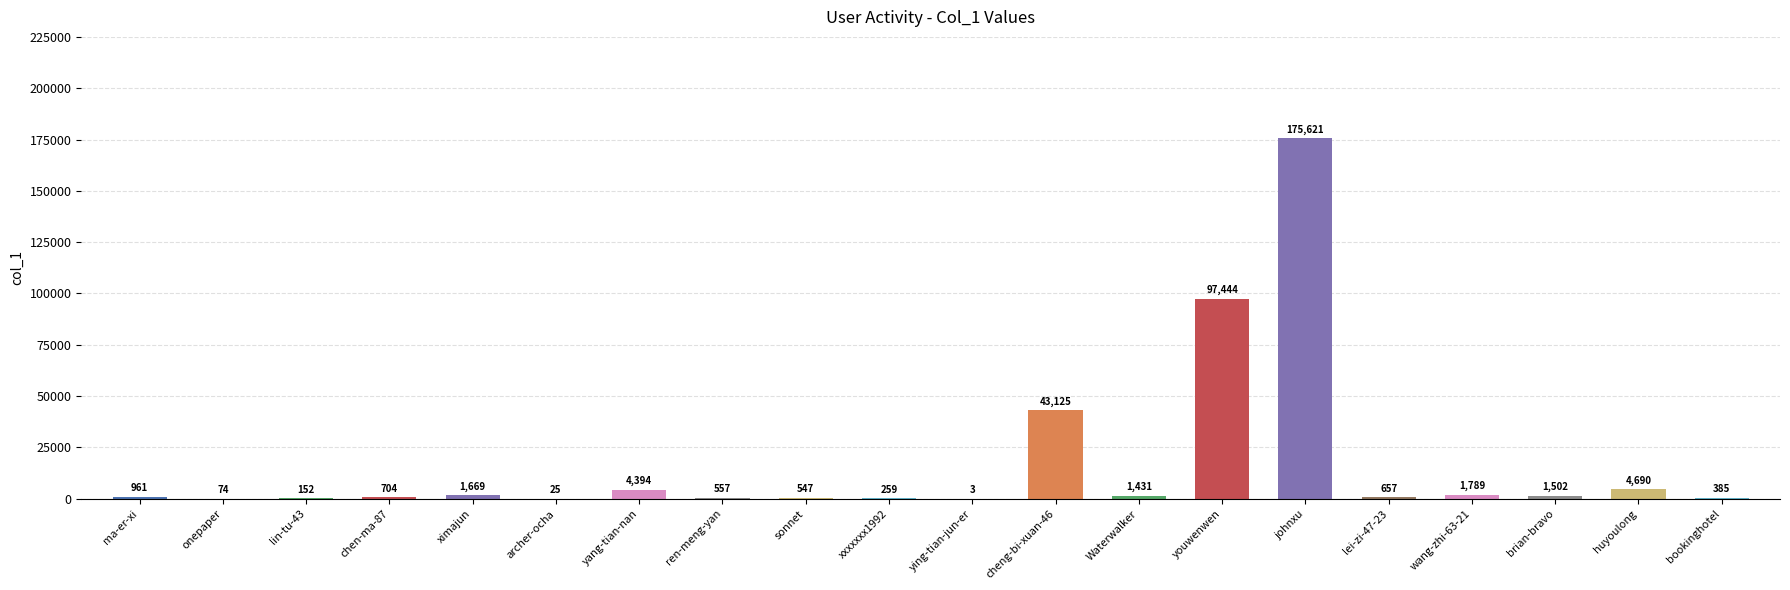

Reading right to left, transcribe all the data shown in this chart.

385	4690	1502	1789	657	175621	97444	1431	43125	3	259	547	557	4394	25	1669	704	152	74	961